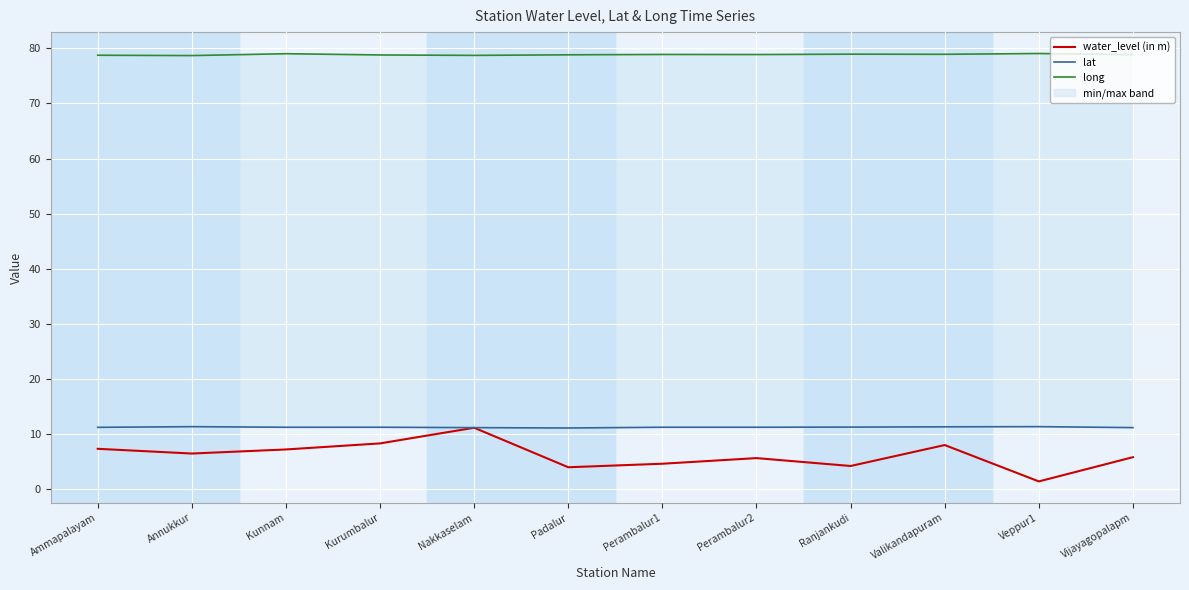

Count the number of data series in this chart.

3